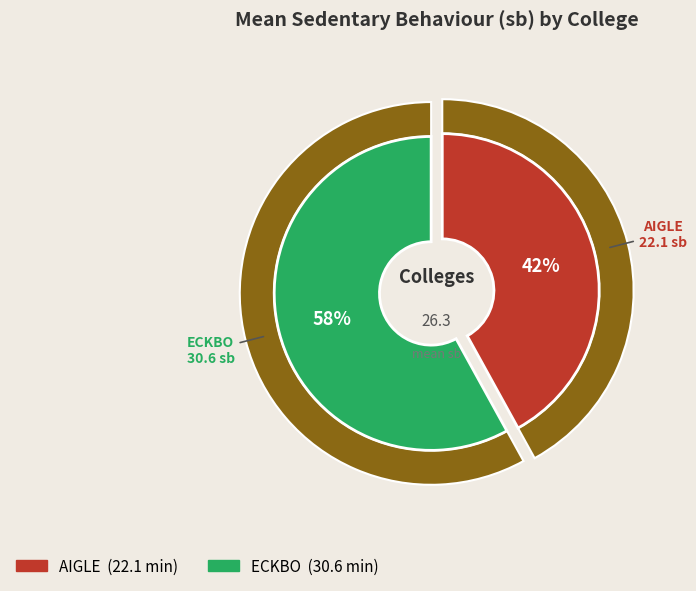

Is the sum of 22 and 23 greater than half?

No